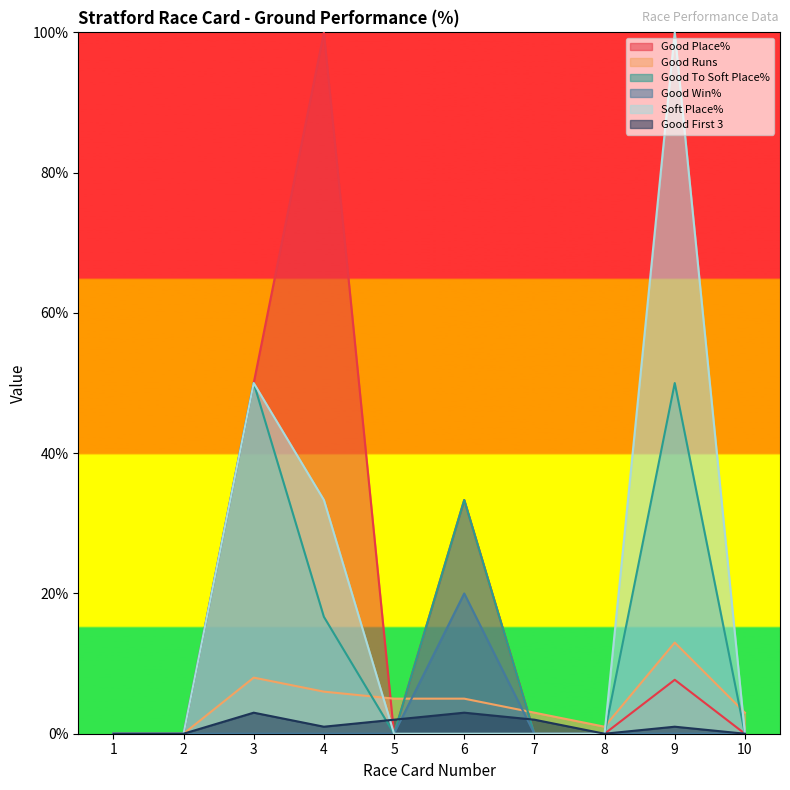

Reading left to right, what are all the values shown in this chart?

Good Place%: 1=0.0	2=0.0	3=50.0	4=100.0	5=0.0	6=33.3	7=0.0	8=0.0	9=7.7	10=0.0
Good Runs: 1=0.0	2=0.0	3=8.0	4=6.0	5=5.0	6=5.0	7=3.0	8=1.0	9=13.0	10=3.0
Good To Soft Place%: 1=0.0	2=0.0	3=50.0	4=16.7	5=0.0	6=33.3	7=0.0	8=0.0	9=50.0	10=0.0
Good Win%: 1=0.0	2=0.0	3=0.0	4=0.0	5=0.0	6=20.0	7=0.0	8=0.0	9=0.0	10=0.0
Soft Place%: 1=0.0	2=0.0	3=50.0	4=33.3	5=0.0	6=0.0	7=0.0	8=0.0	9=100.0	10=0.0
Good First 3: 1=0.0	2=0.0	3=3.0	4=1.0	5=2.0	6=3.0	7=2.0	8=0.0	9=1.0	10=0.0